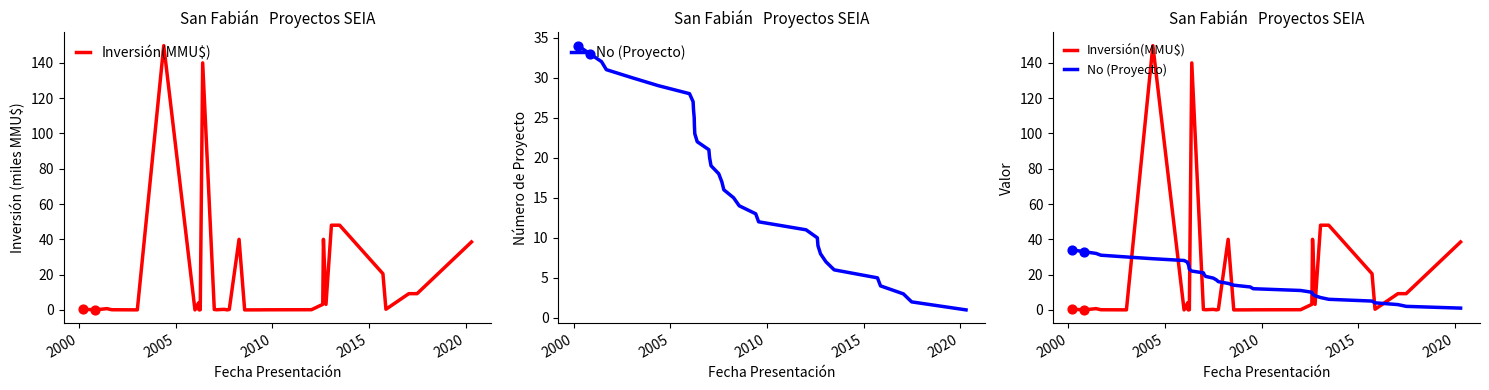

Which series has the largest total across all categories?

No (Proyecto)